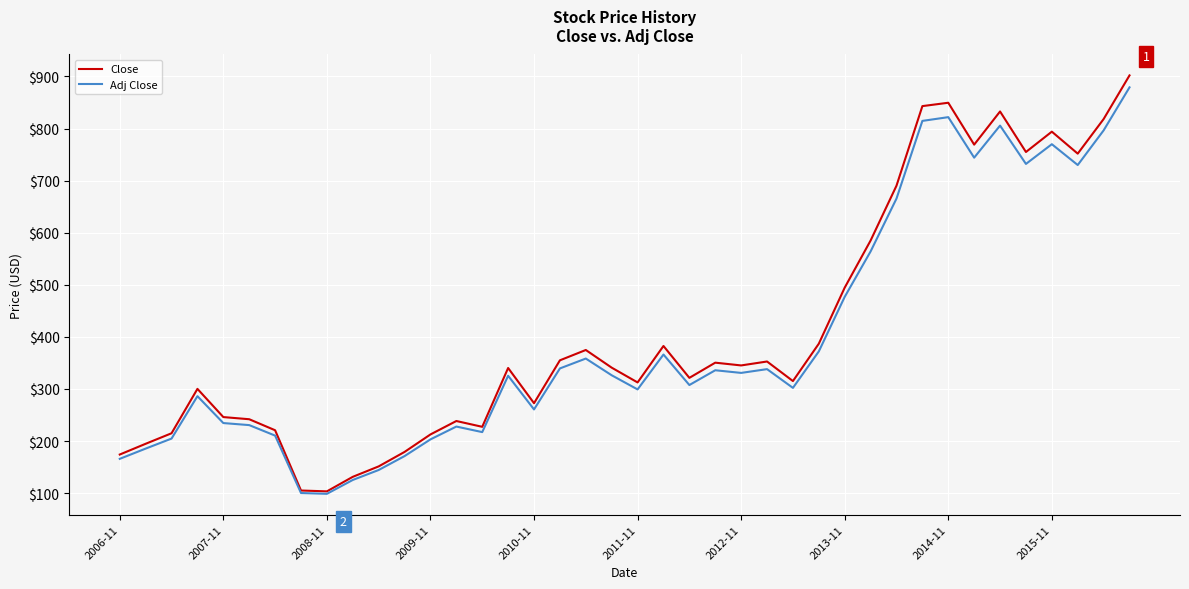

What is the highest value of the Close series?

902.0